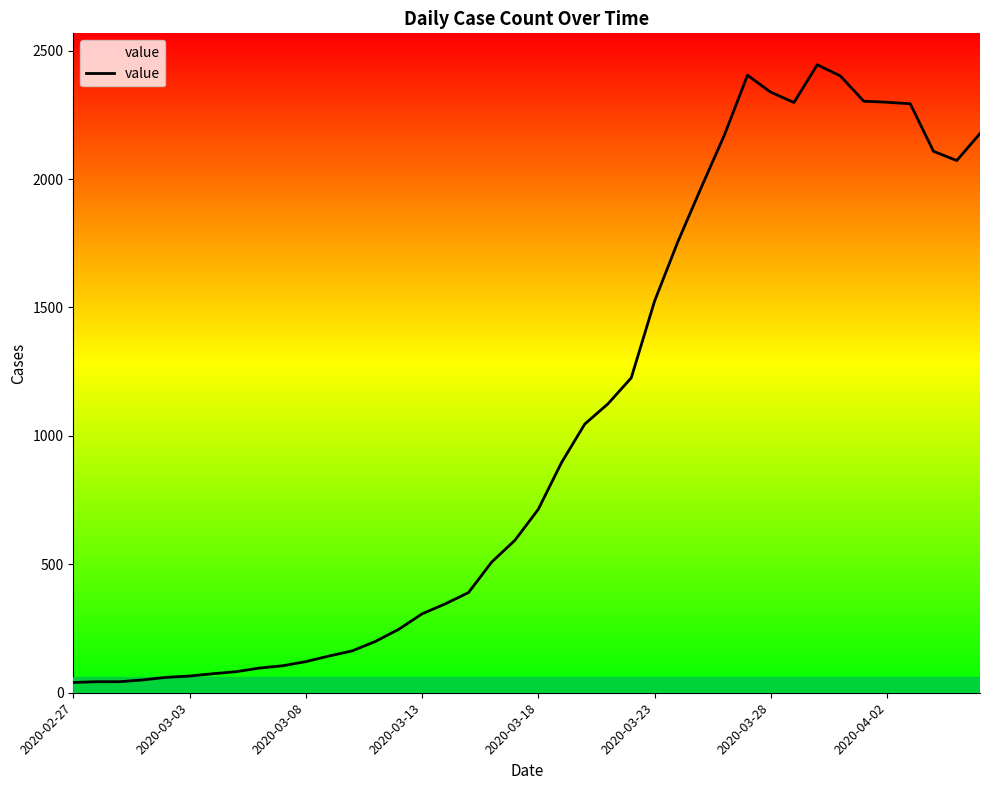

What is the maximum value shown in the chart?

2445